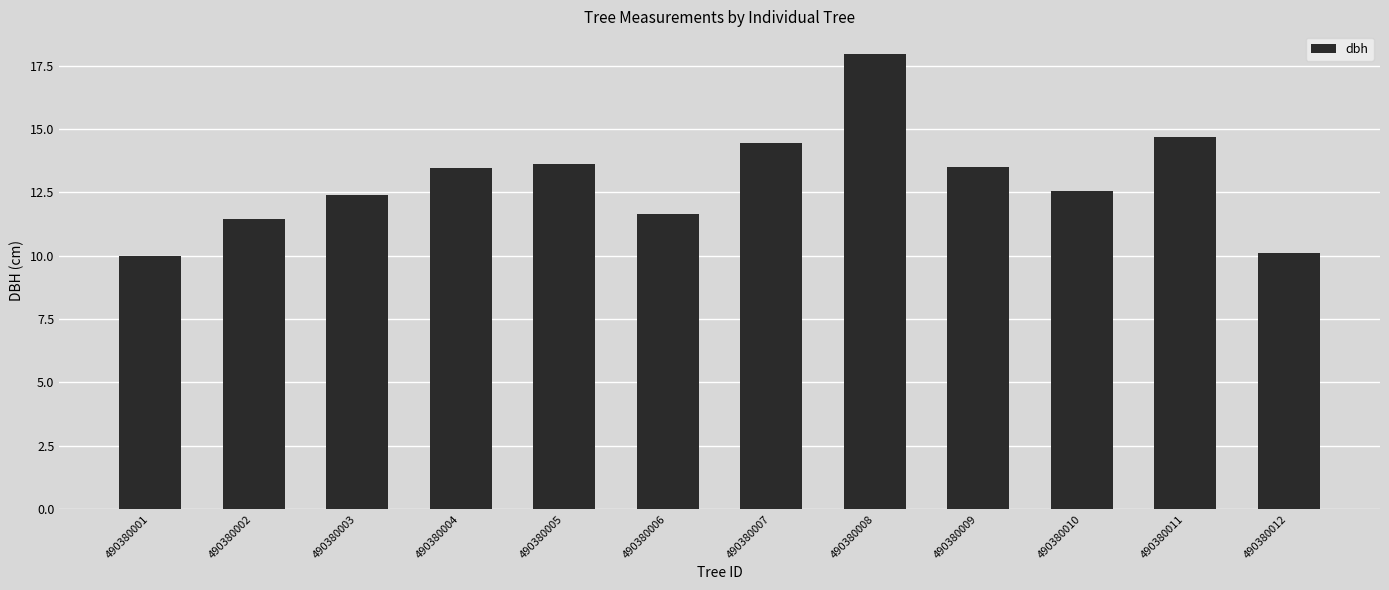

What is the change in value from 490380002 to 490380010?

+1.1